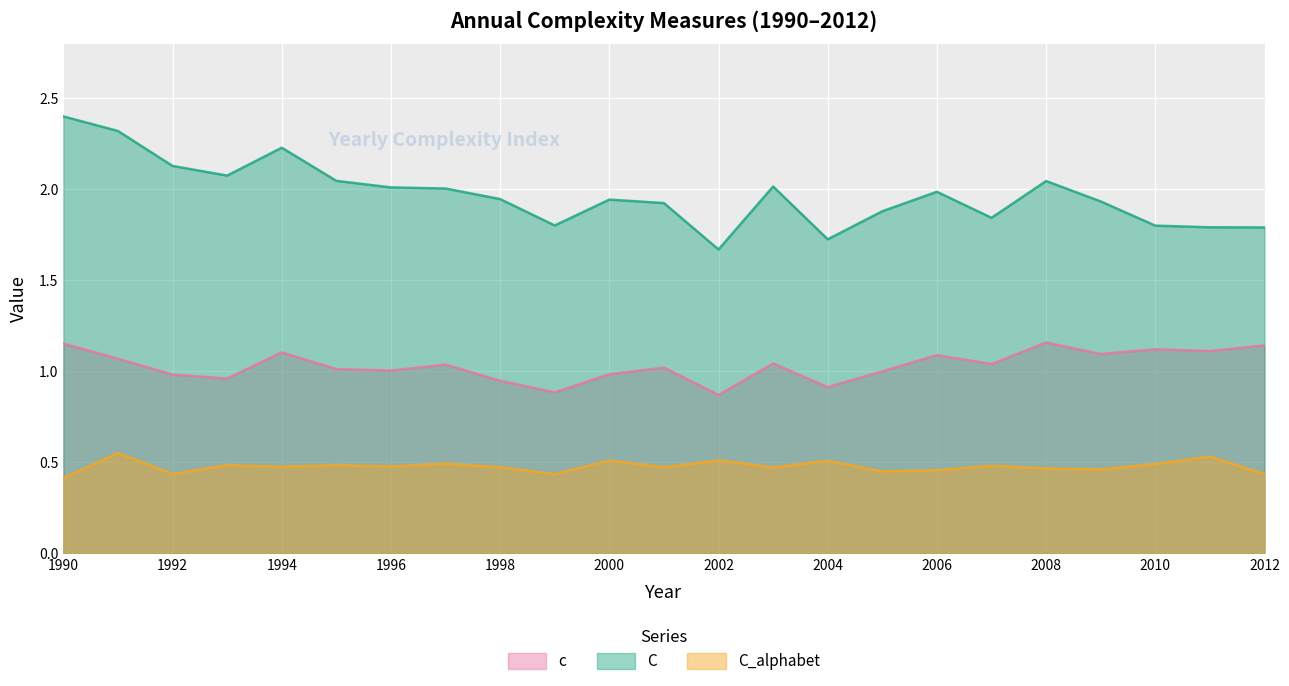

True or false: c has a value of 1.0 at 2007.

True